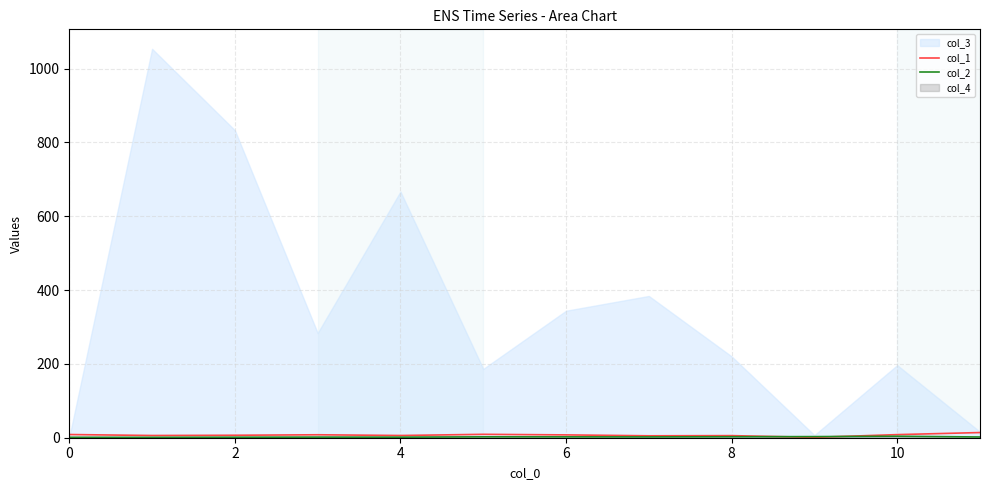

Does the chart display data point markers on the line(s)?

No